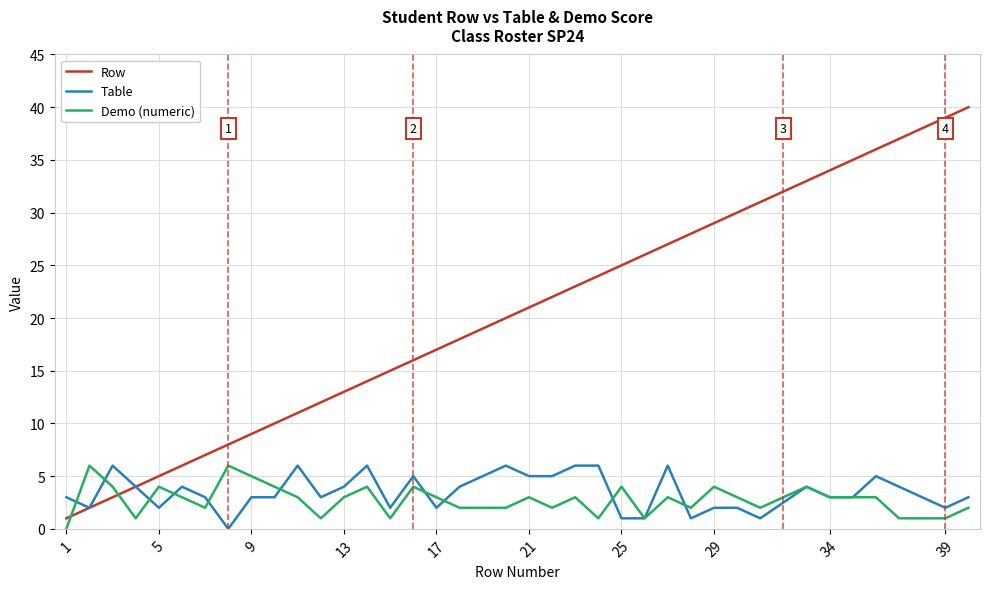

How many times do Row and Demo (numeric) cross each other?

2